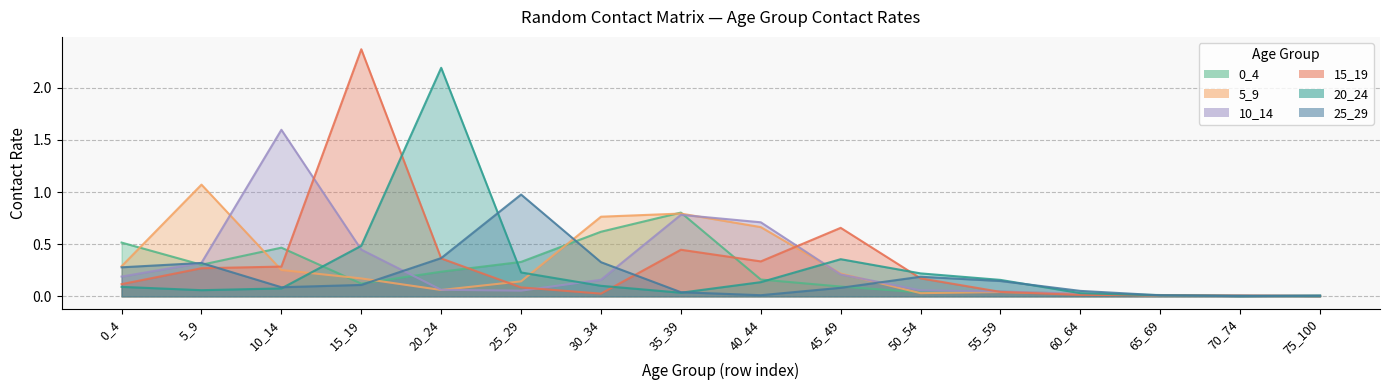

At which category does the chart reach its minimum across all series?

70_74